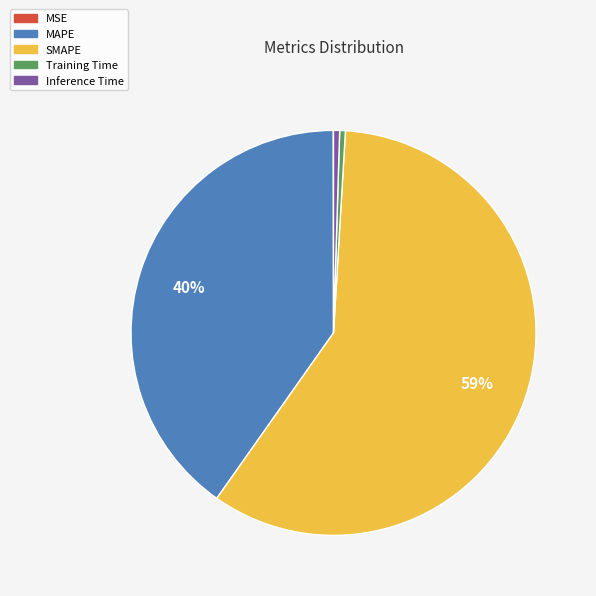

Is it true that SMAPE is 59% of the pie?

True